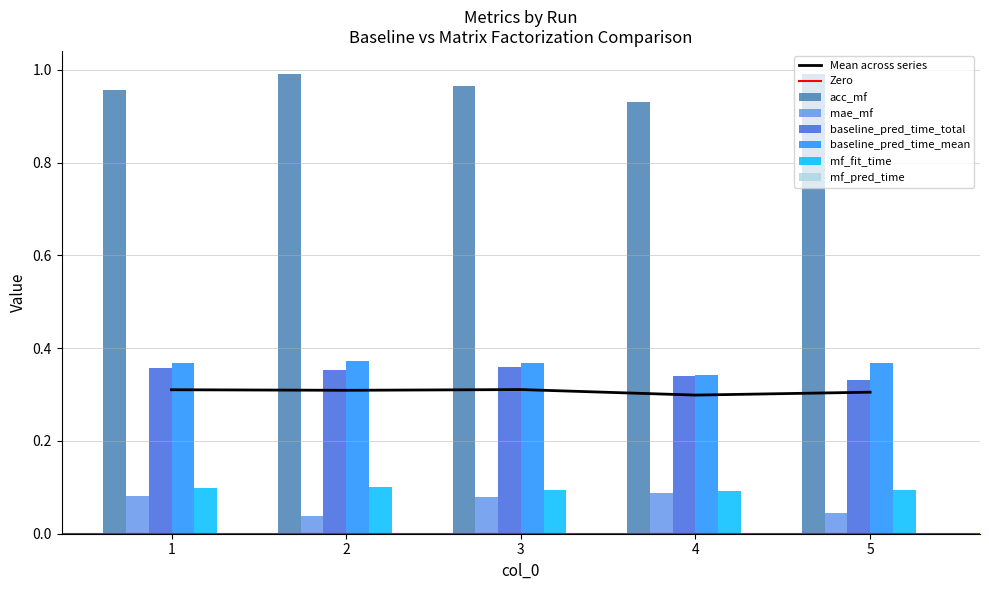

How many distinct data groups are displayed?

6